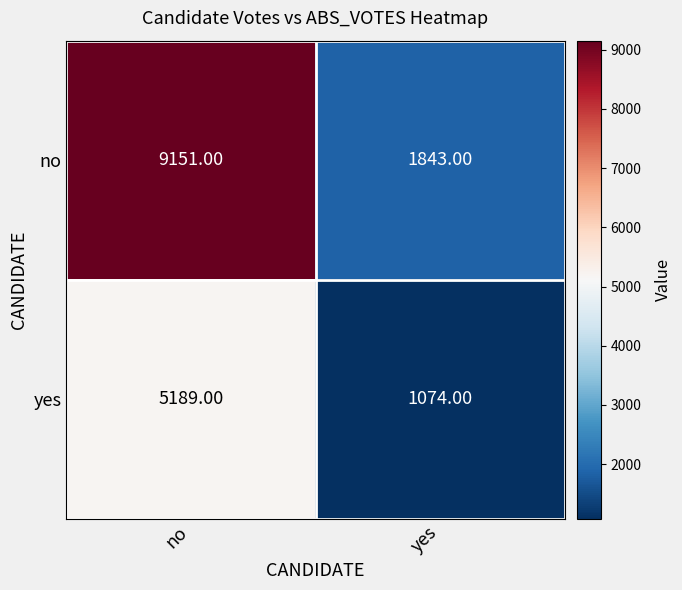

List the series in order of their peak value, highest first.

no, yes